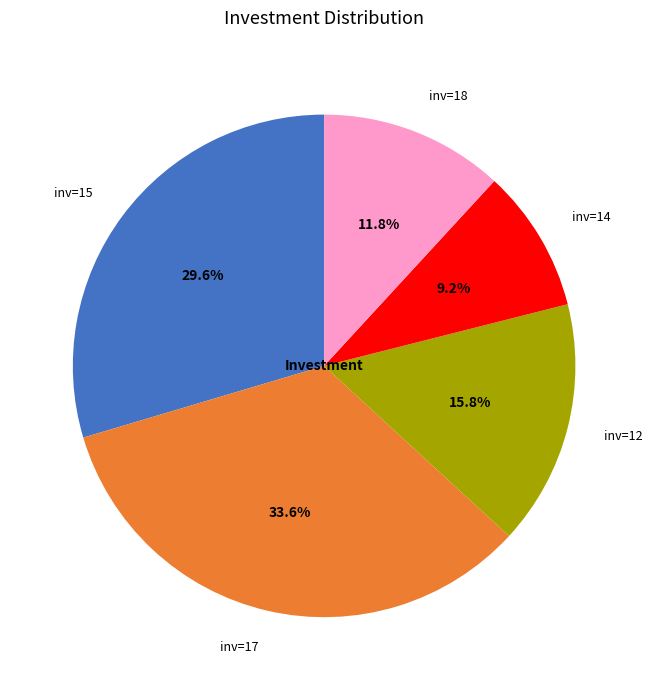

Rank the categories by value from highest to lowest.

inv=17, inv=15, inv=12, inv=18, inv=14